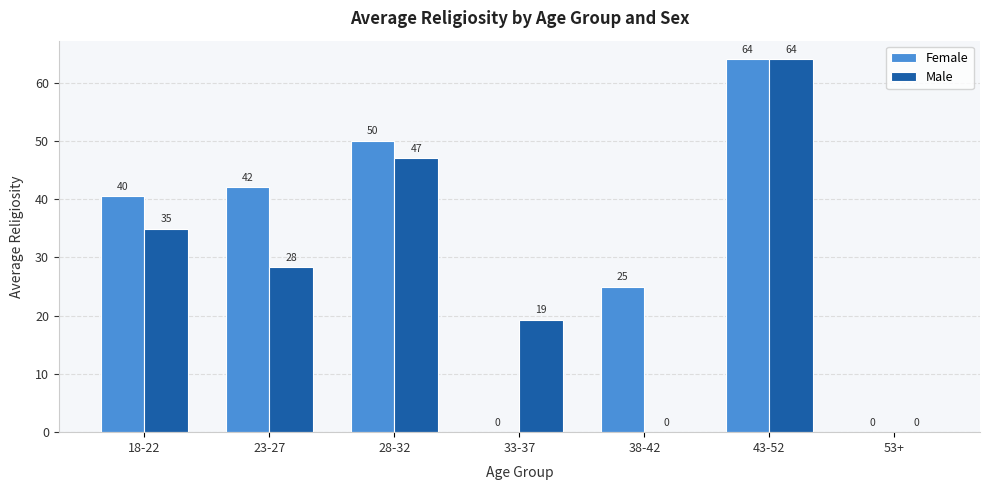

Between 23-27 and 33-37, which series saw the biggest shift?

Female